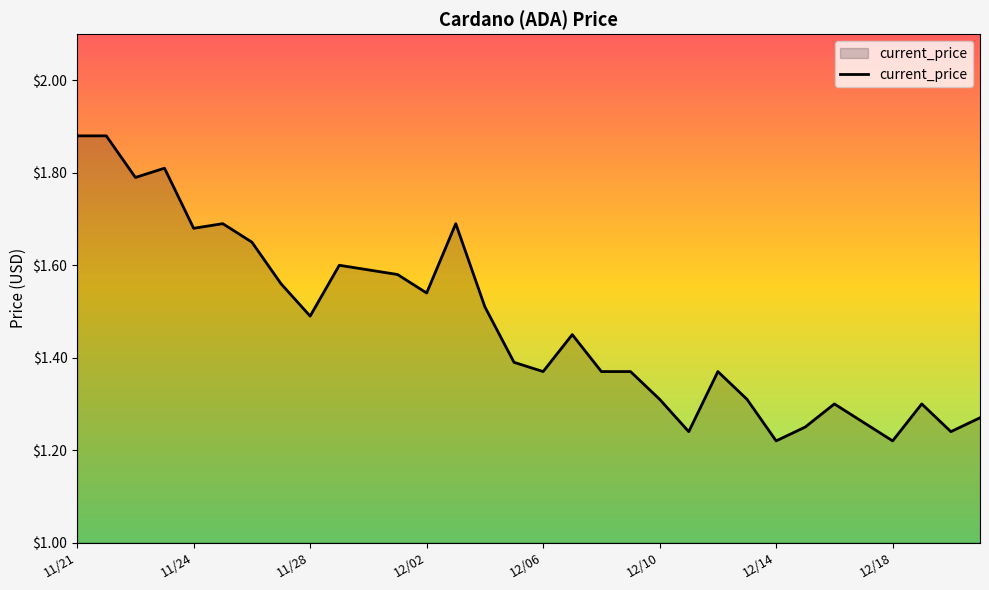

The chart shows a value of 0.5 at 12/02. True or false?

False